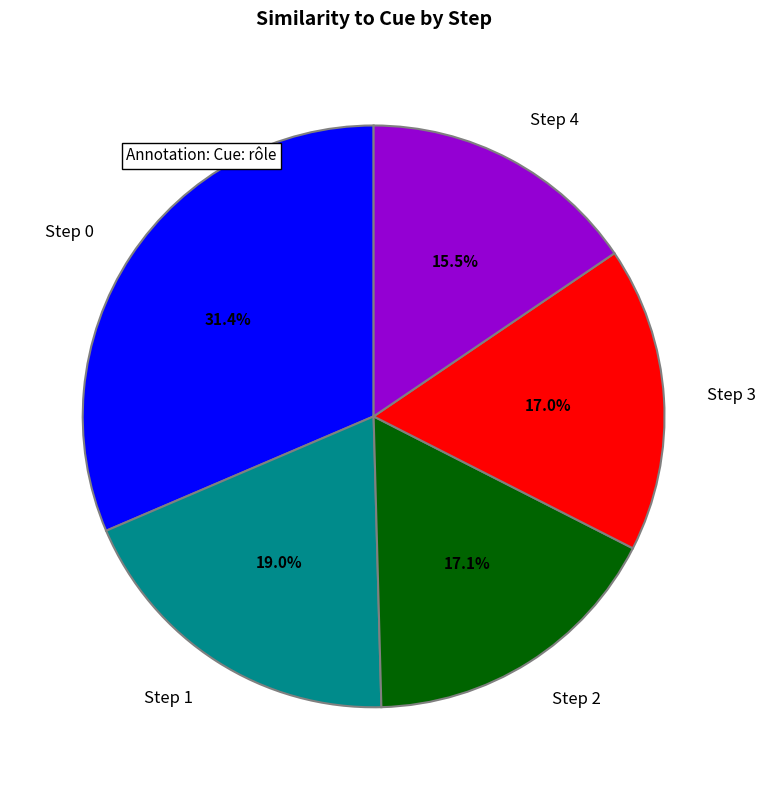

What portion of the pie excludes 3?

83.0%